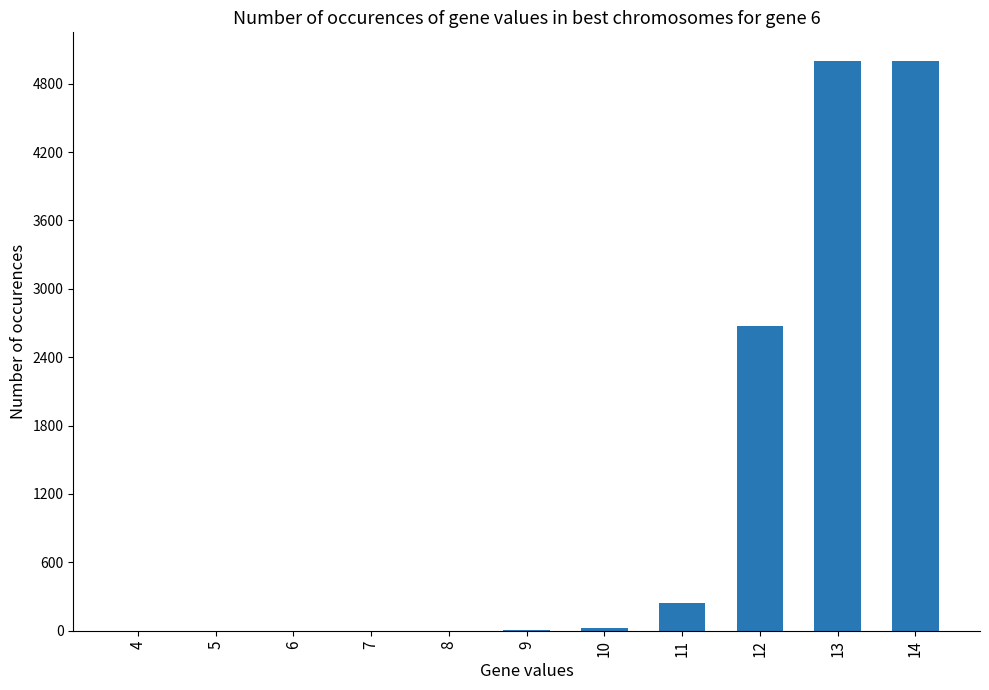

What is the sum of all values?

12958.7